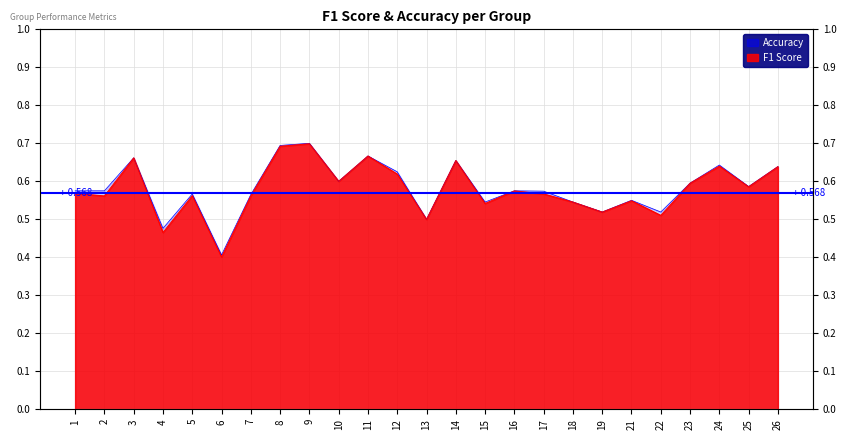

In f1, how many points are lower than both neighbors (excluding endpoints)?

9